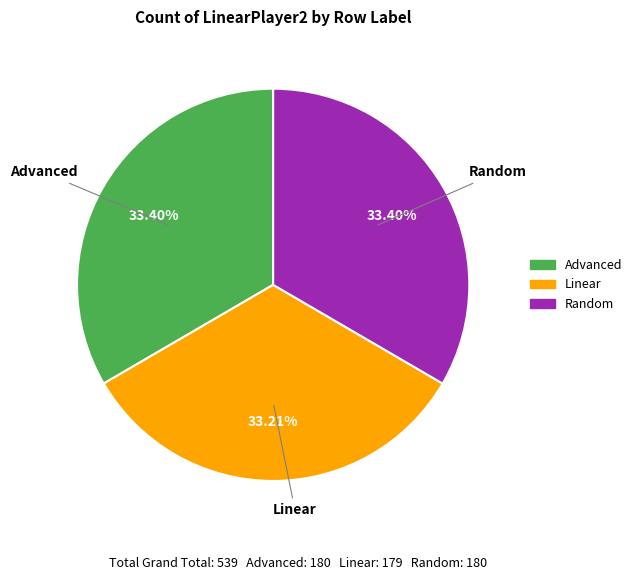

Approximately how many times larger is the value at Linear compared to Random?

1.0